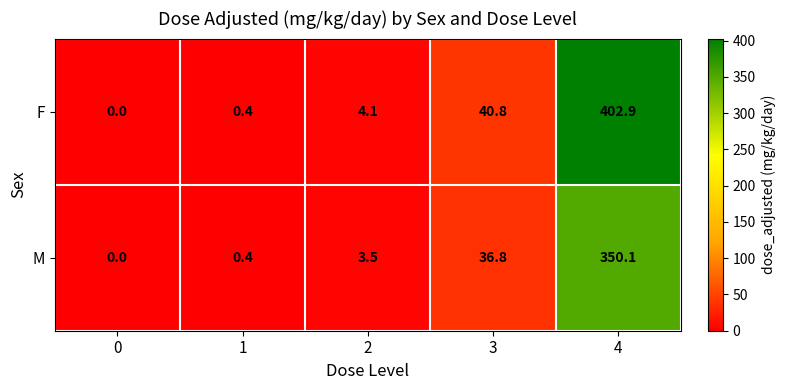

What value does the F series have at 3?

40.8